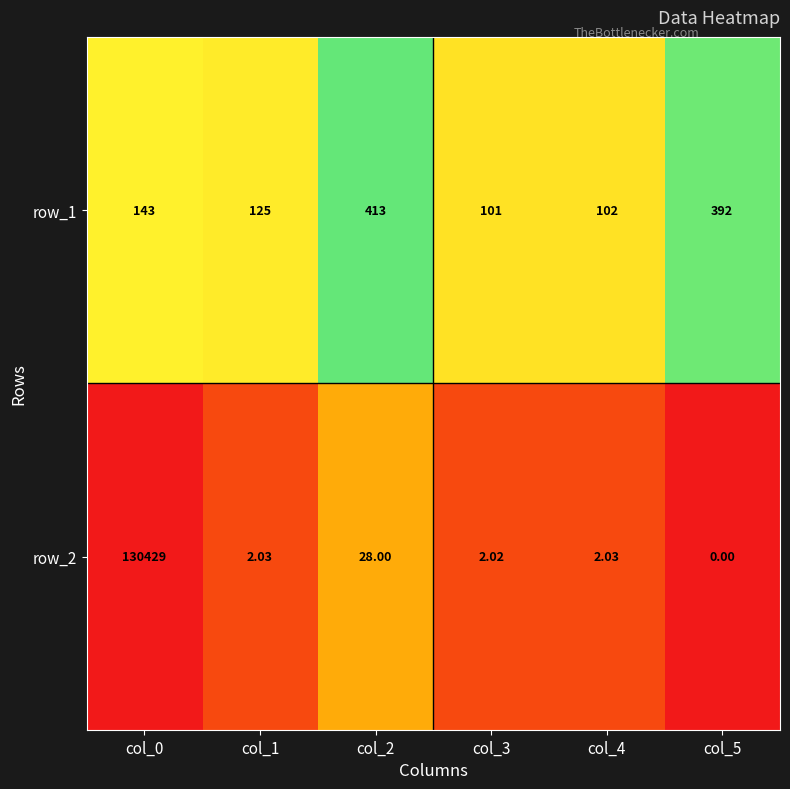

Is the value of row_1 at col_3 greater than the value of row_2 at col_5?

Yes